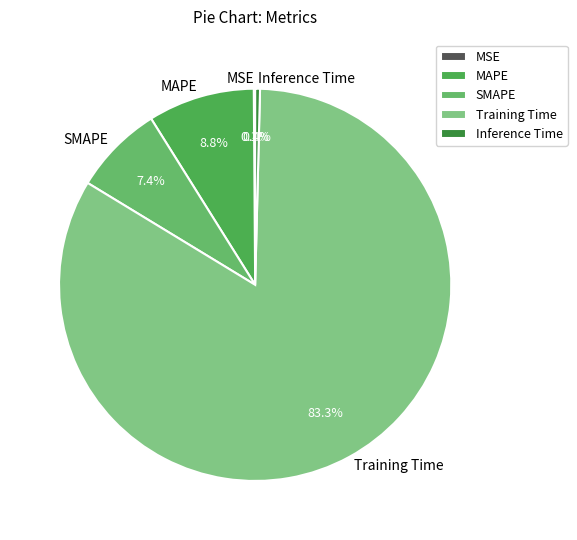

Is the sum of Training Time and SMAPE greater than half?

Yes